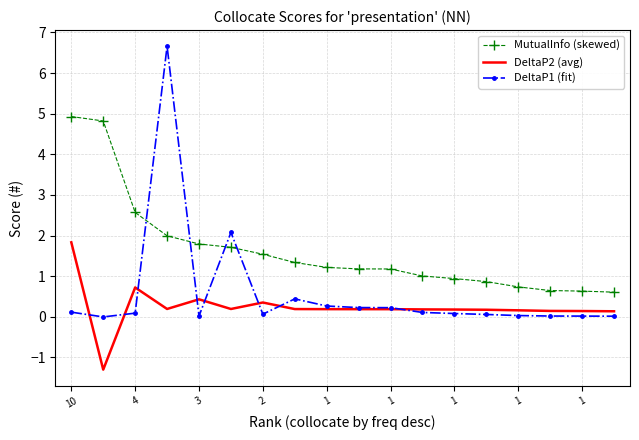

Which series has the largest range (max minus min)?

DeltaP1 (fit)